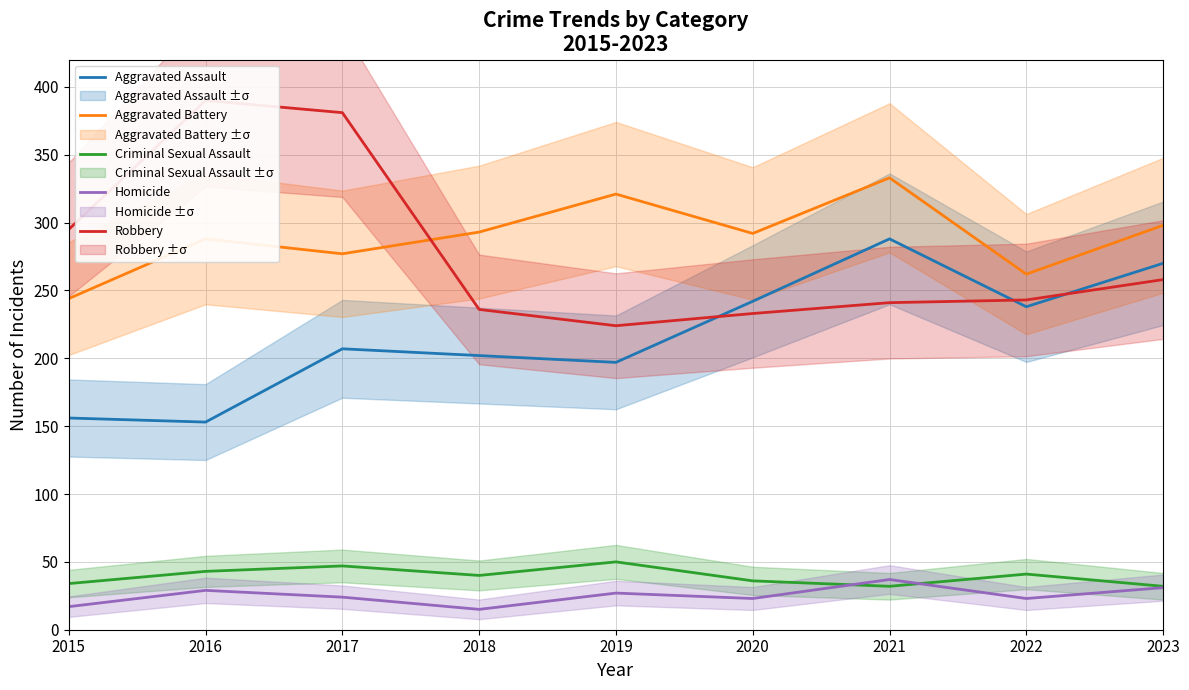

What are all the series names shown in the legend?

Aggravated Assault, Aggravated Battery, Criminal Sexual Assault, Homicide, Robbery